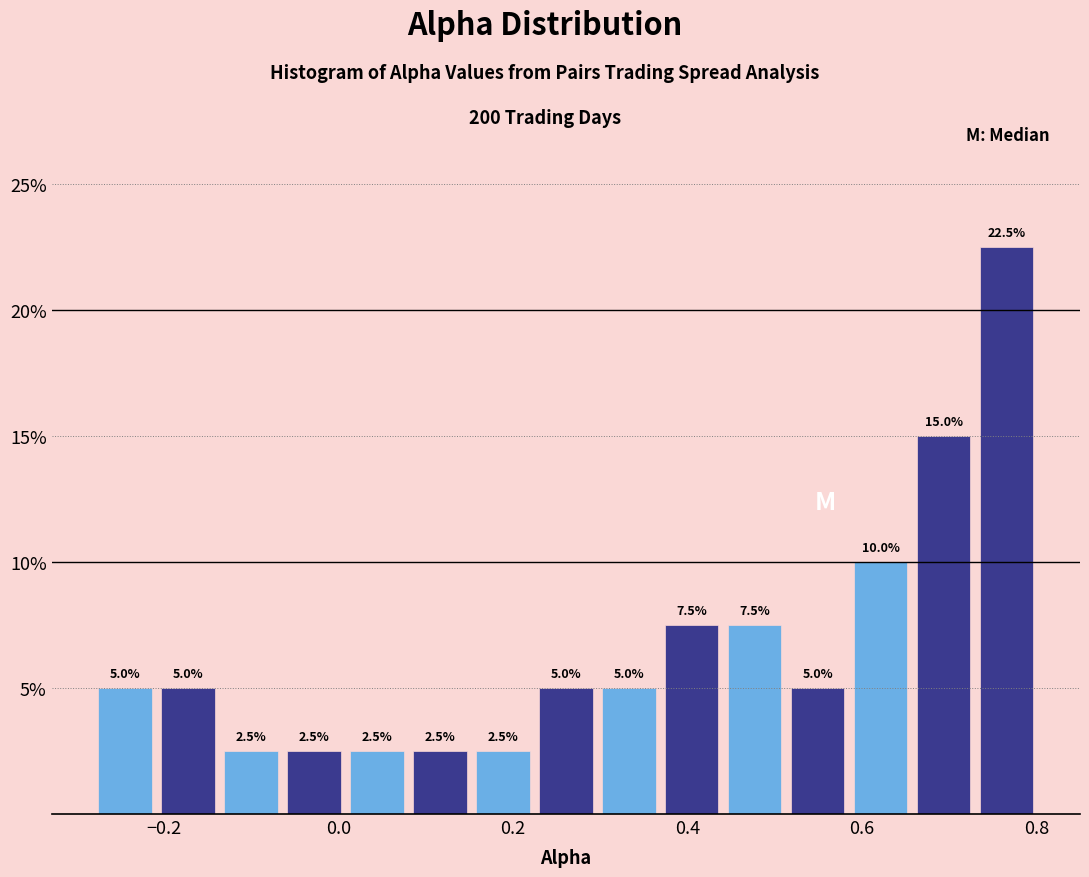

Read against the x-axis, roughly where is the centre of the tallest bar?

0.76